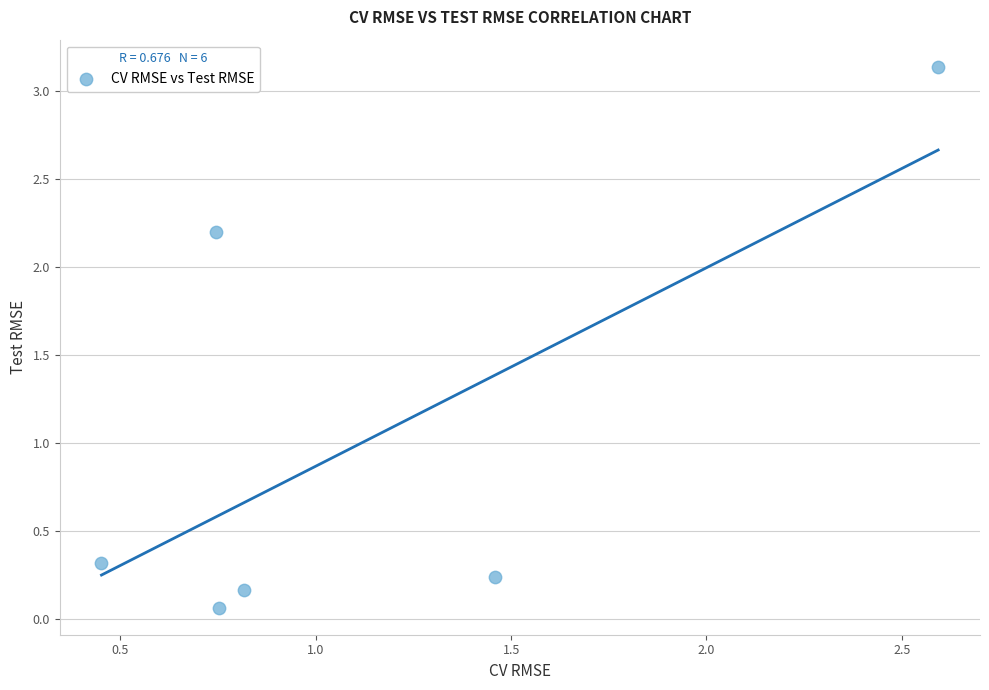

What Y value in the scatter plot is closest to 1?

0.3